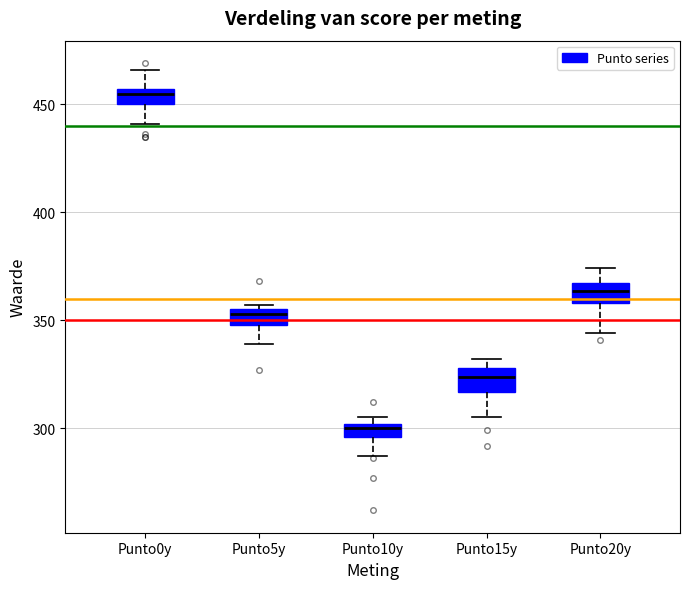

Which box's median line is the highest?

Punto0y